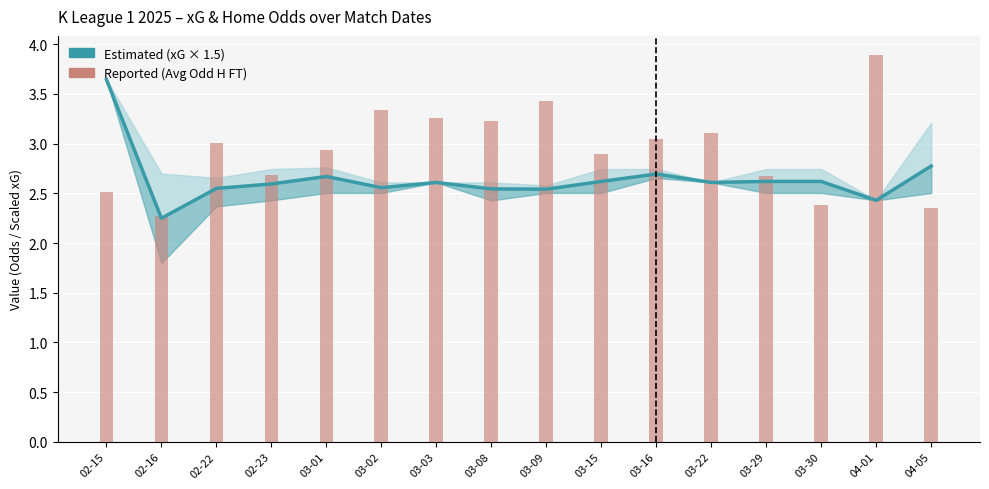

At 03-15, list the series in order from smallest to largest.

Estimated (xG Total), Reported (Avg Odd Home FT)